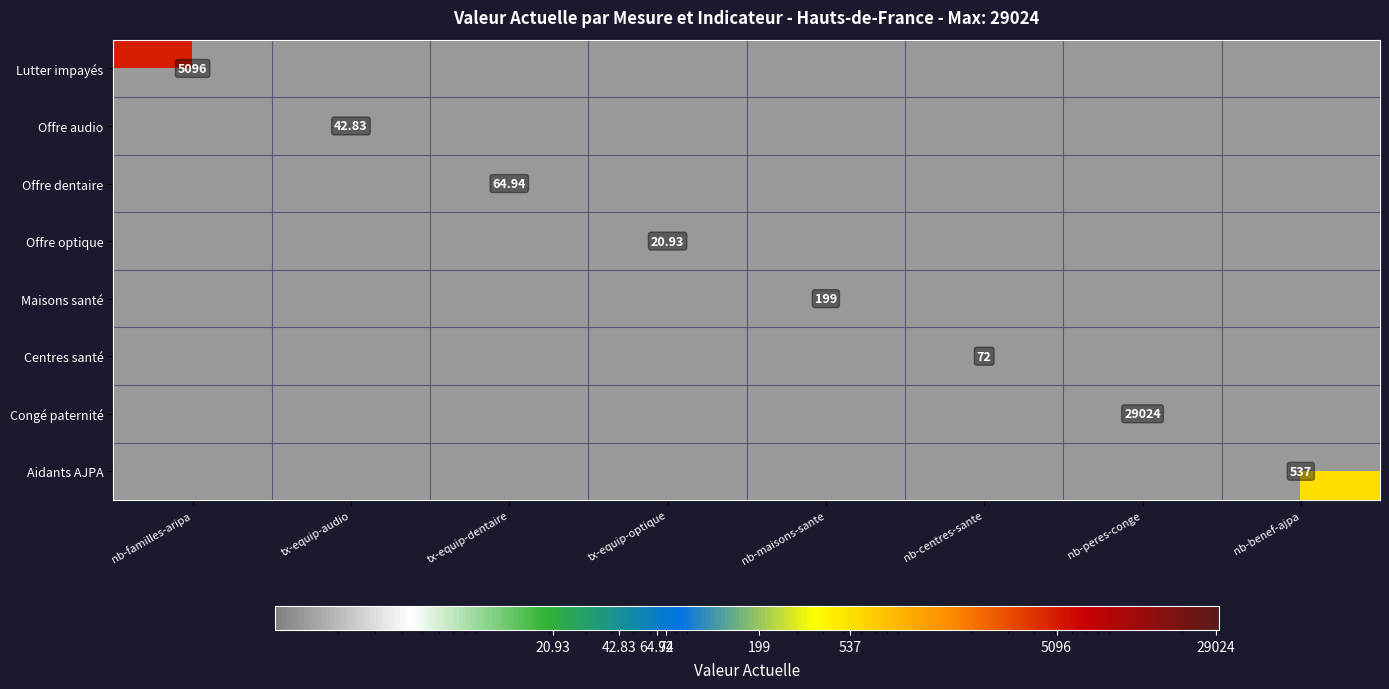

Is it true that Aidants AJPA equals 537.0 at nb-benef-ajpa?

True